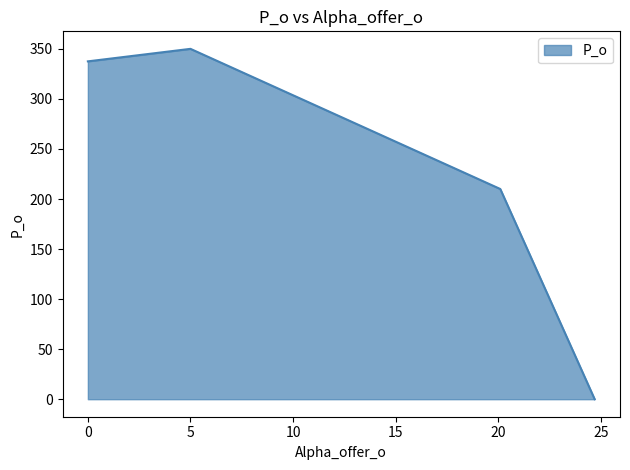

What is the maximum value shown in the chart?

350.0